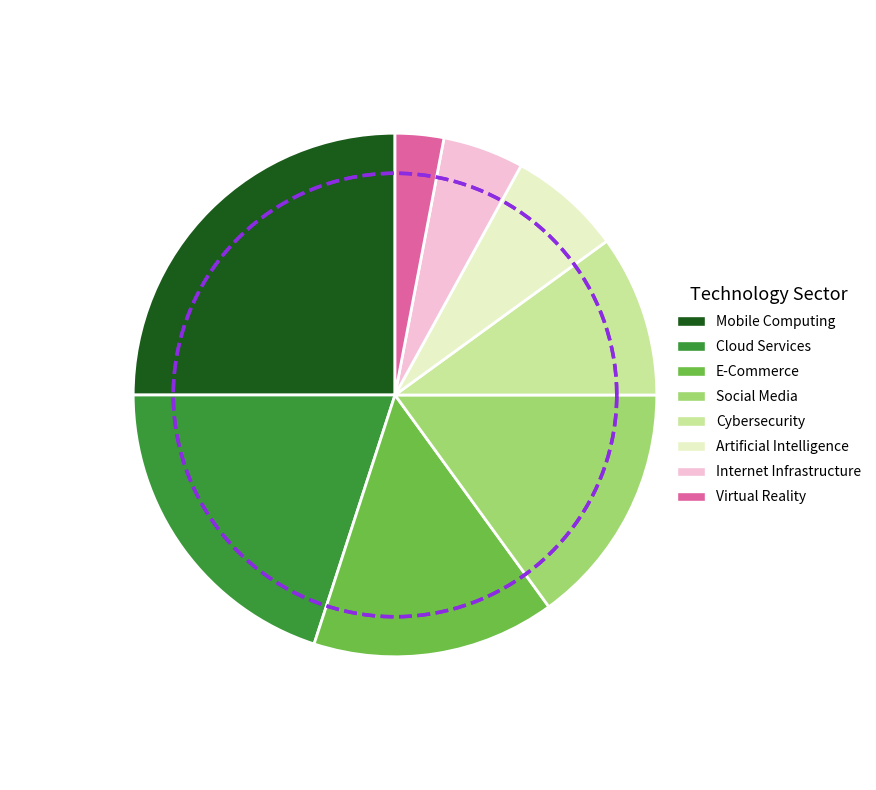

To the nearest percent, what is the average slice percentage?

12%